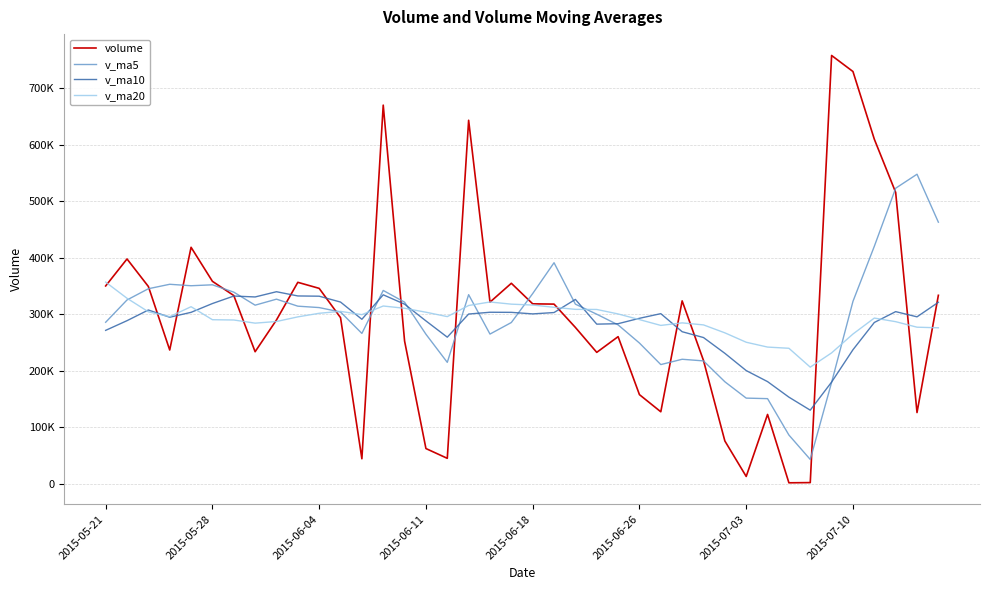

True or false: v_ma5 has more than 1 points higher than both neighbors.

True